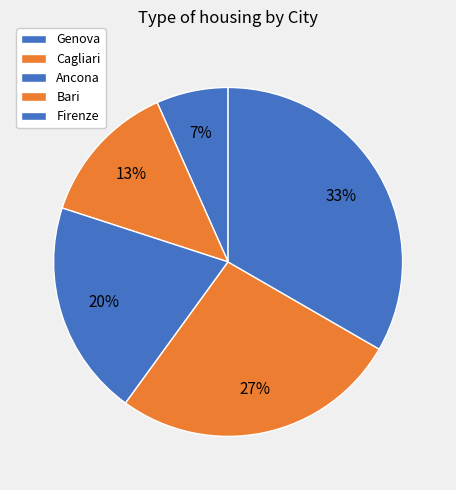

How many segments does this pie chart have?

5